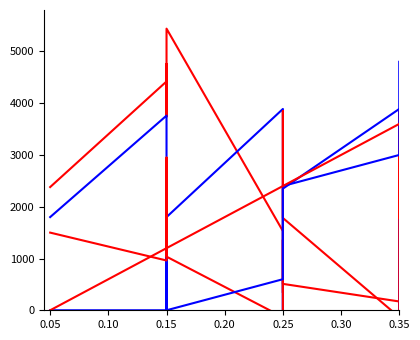

Between which two adjacent categories do y and front_index first intersect?

0.15 and 0.15